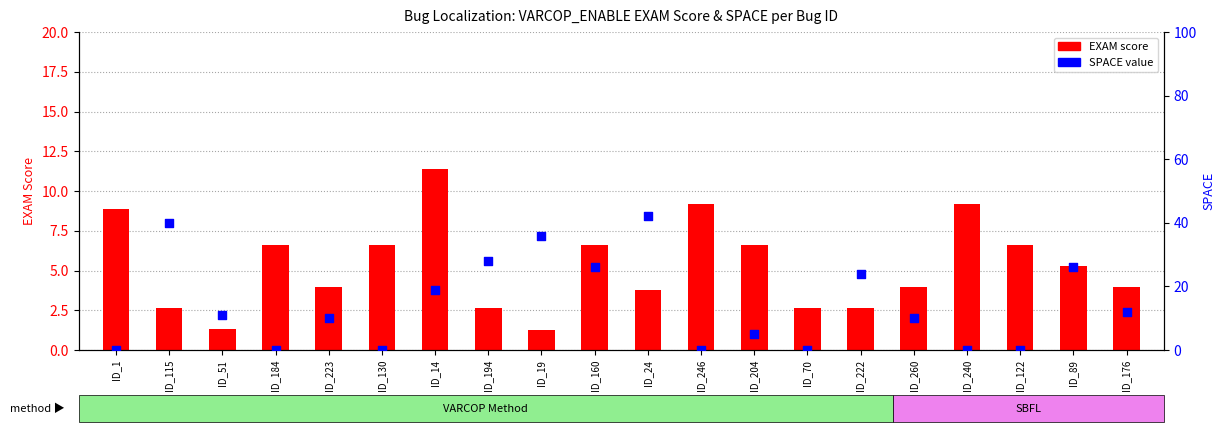

Which series reaches the minimum Y coordinate?

SPACE